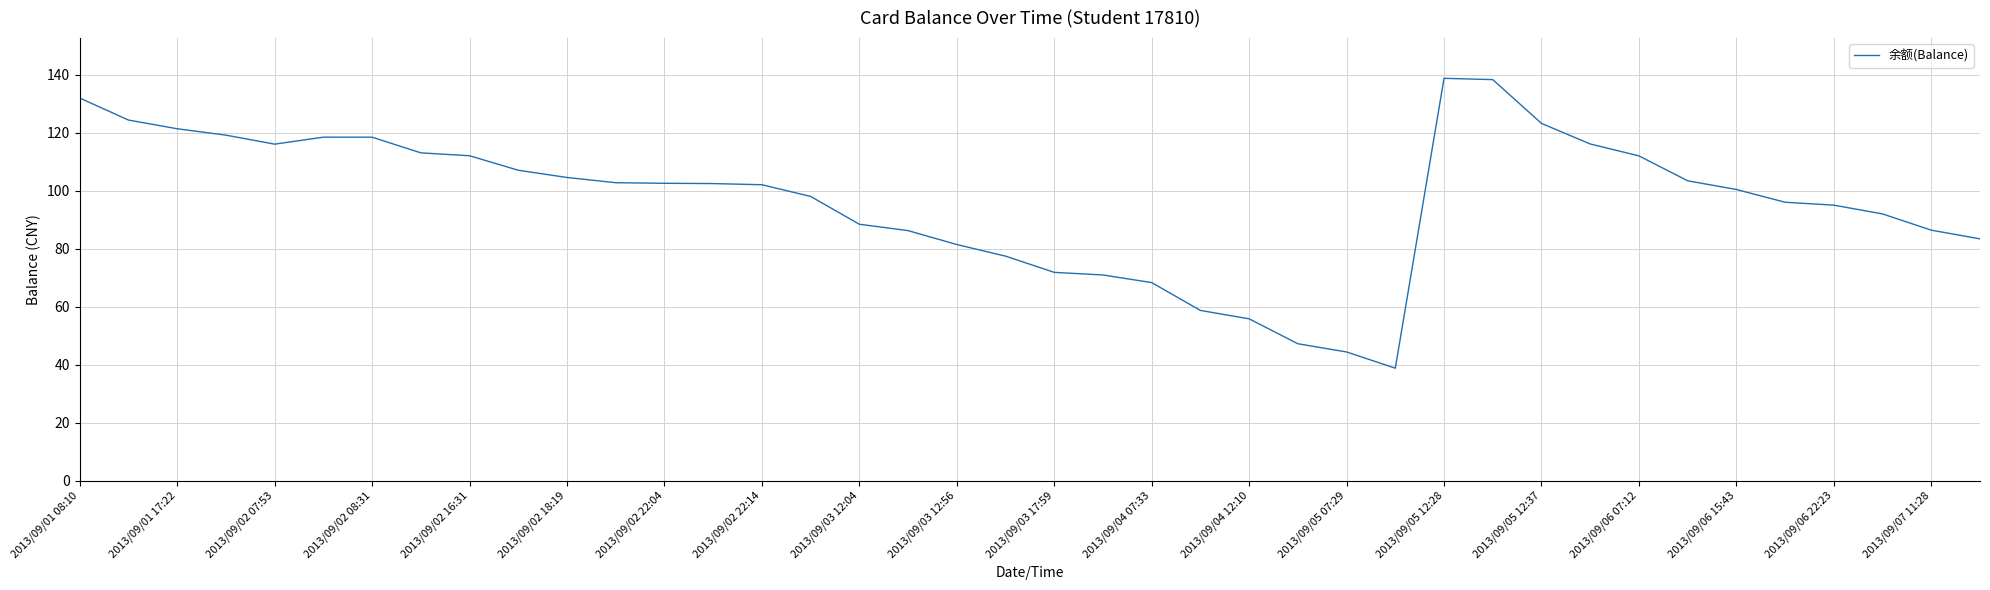

What is the difference between the maximum and minimum values?

100.0